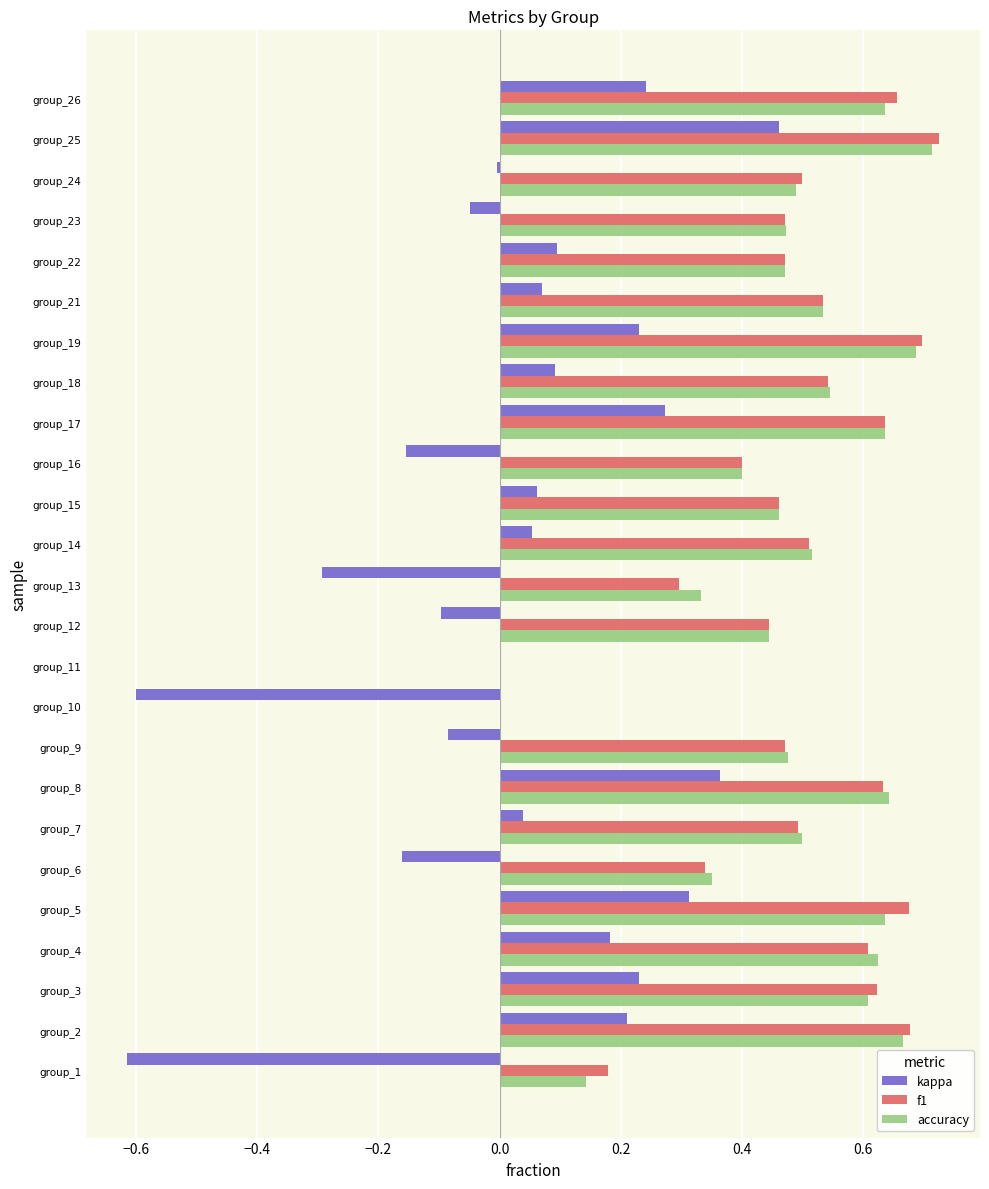

At which label does kappa reach its peak?

group_25